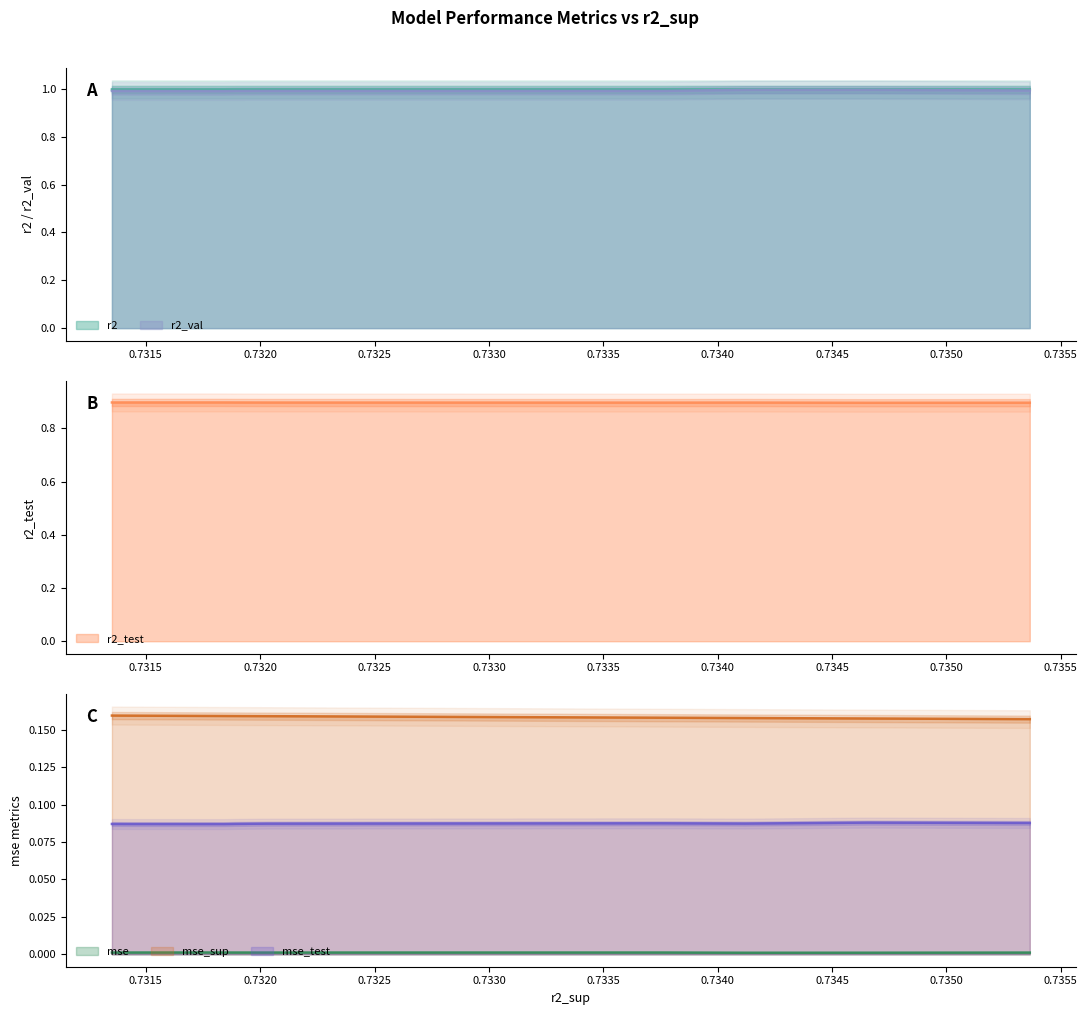

Reading right to left, extract all data points from this chart.

r2: model_1_12_9=1.0	model_1_12_8=1.0	model_1_12_7=1.0	model_1_12_6=1.0	model_1_12_5=1.0	model_1_12_4=1.0	model_1_12_3=1.0	model_1_12_1=1.0	model_1_12_0=1.0	model_1_12_2=1.0
r2_test: model_1_12_9=0.9	model_1_12_8=0.9	model_1_12_7=0.9	model_1_12_6=0.9	model_1_12_5=0.9	model_1_12_4=0.9	model_1_12_3=0.9	model_1_12_1=0.9	model_1_12_0=0.9	model_1_12_2=0.9
r2_val: model_1_12_9=1.0	model_1_12_8=1.0	model_1_12_7=1.0	model_1_12_6=1.0	model_1_12_5=1.0	model_1_12_4=1.0	model_1_12_3=1.0	model_1_12_1=1.0	model_1_12_0=1.0	model_1_12_2=1.0
mse: model_1_12_9=0.0	model_1_12_8=0.0	model_1_12_7=0.0	model_1_12_6=0.0	model_1_12_5=0.0	model_1_12_4=0.0	model_1_12_3=0.0	model_1_12_1=0.0	model_1_12_0=0.0	model_1_12_2=0.0
mse_sup: model_1_12_9=0.2	model_1_12_8=0.2	model_1_12_7=0.2	model_1_12_6=0.2	model_1_12_5=0.2	model_1_12_4=0.2	model_1_12_3=0.2	model_1_12_1=0.2	model_1_12_0=0.2	model_1_12_2=0.2
mse_test: model_1_12_9=0.1	model_1_12_8=0.1	model_1_12_7=0.1	model_1_12_6=0.1	model_1_12_5=0.1	model_1_12_4=0.1	model_1_12_3=0.1	model_1_12_1=0.1	model_1_12_0=0.1	model_1_12_2=0.1